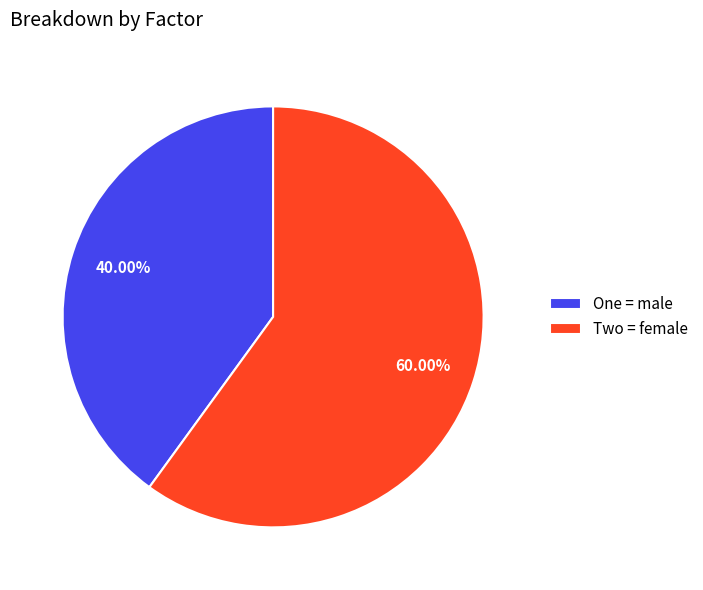

What is the smallest slice in the pie chart?

One = male